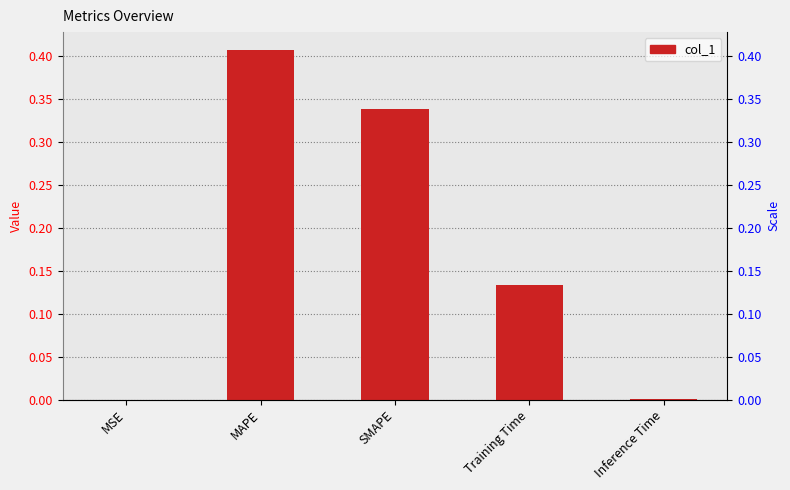

What is the value of the 3rd bar from the left?

0.3